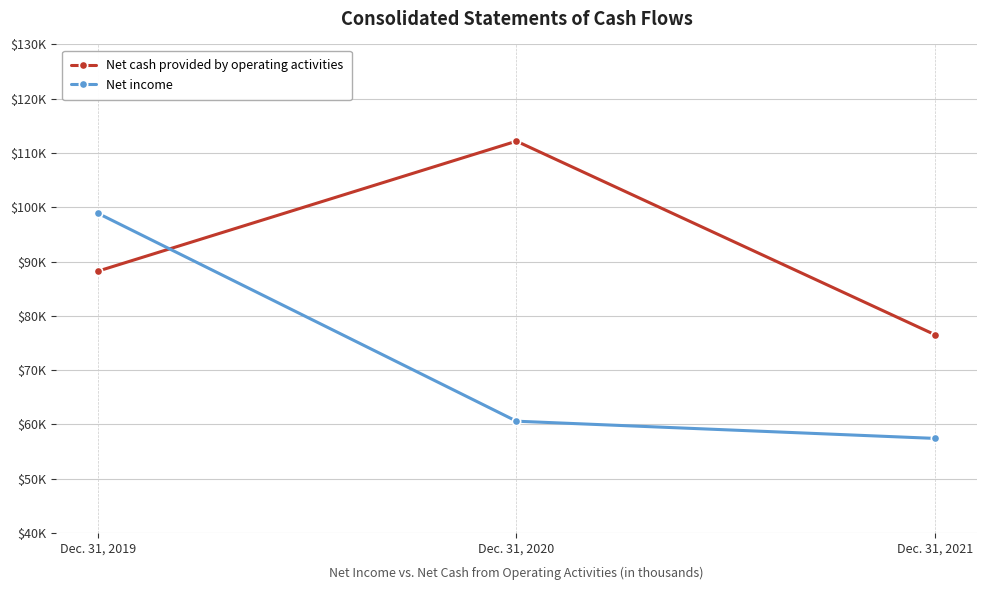

Which series has the widest spread of values?

Net income